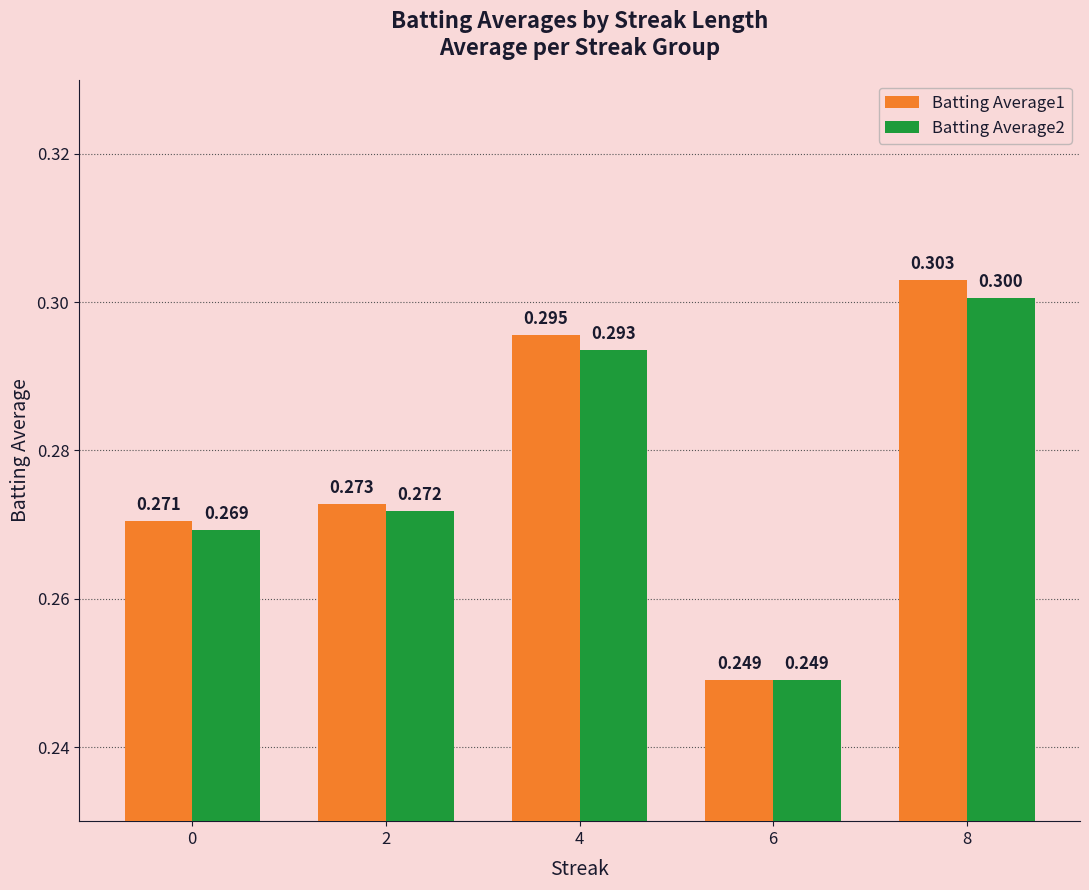

True or false: Batting Average1 has a value of 0.3 at 2.

True